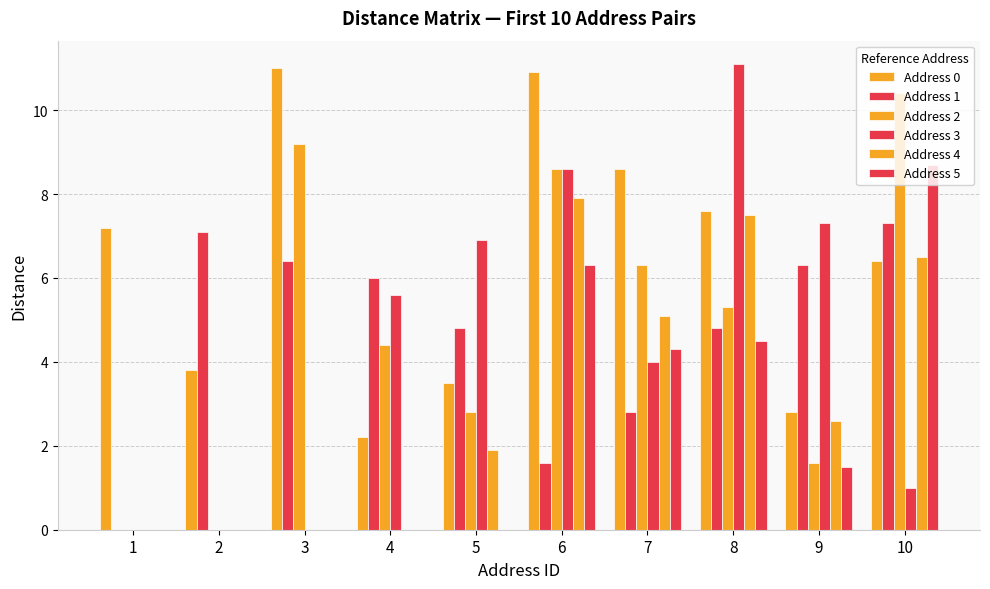

How many categories are shown in the chart?

10